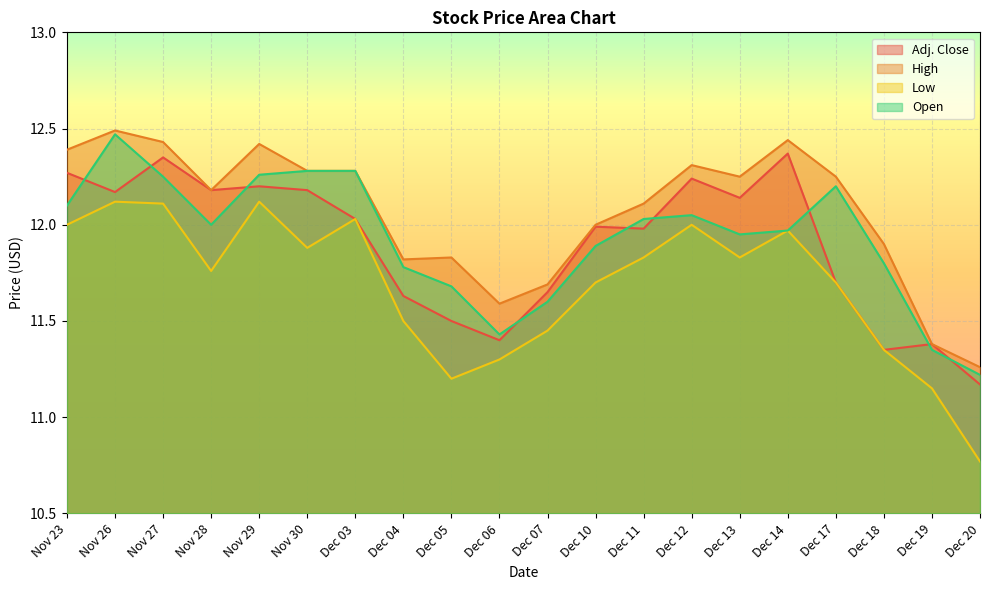

Where is Adj. Close nearest to the value 11?

Dec 20